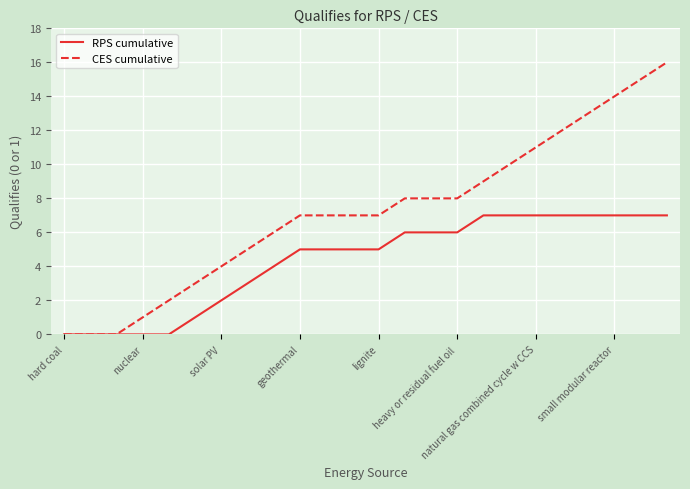

Which series has the largest range (max minus min)?

CES cumulative